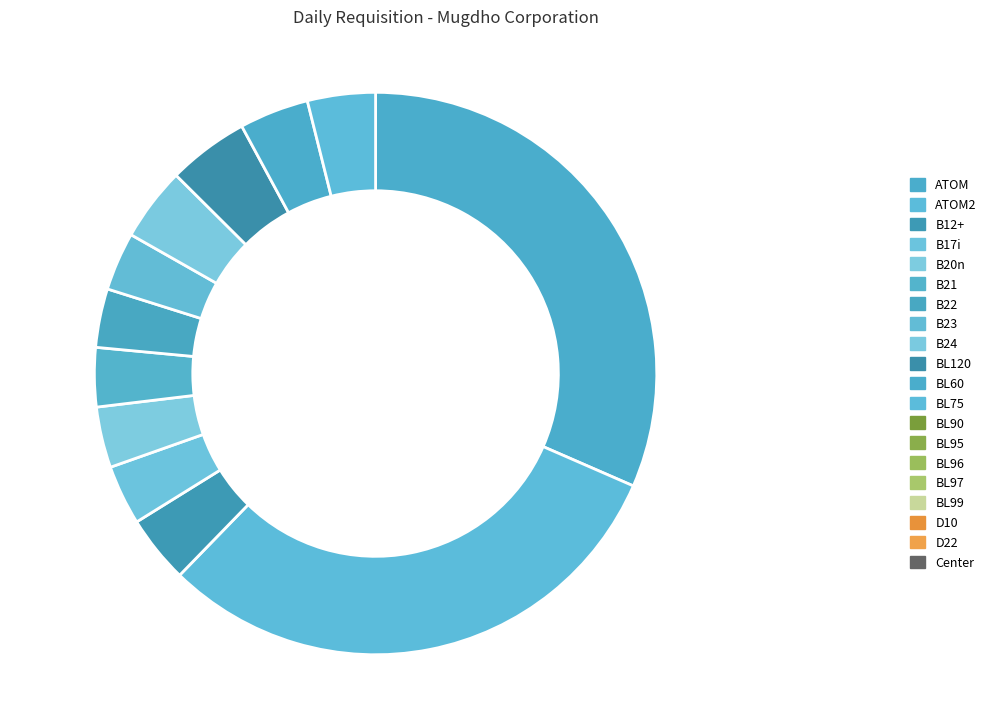

Is there any slice that represents more than half of the pie?

Yes